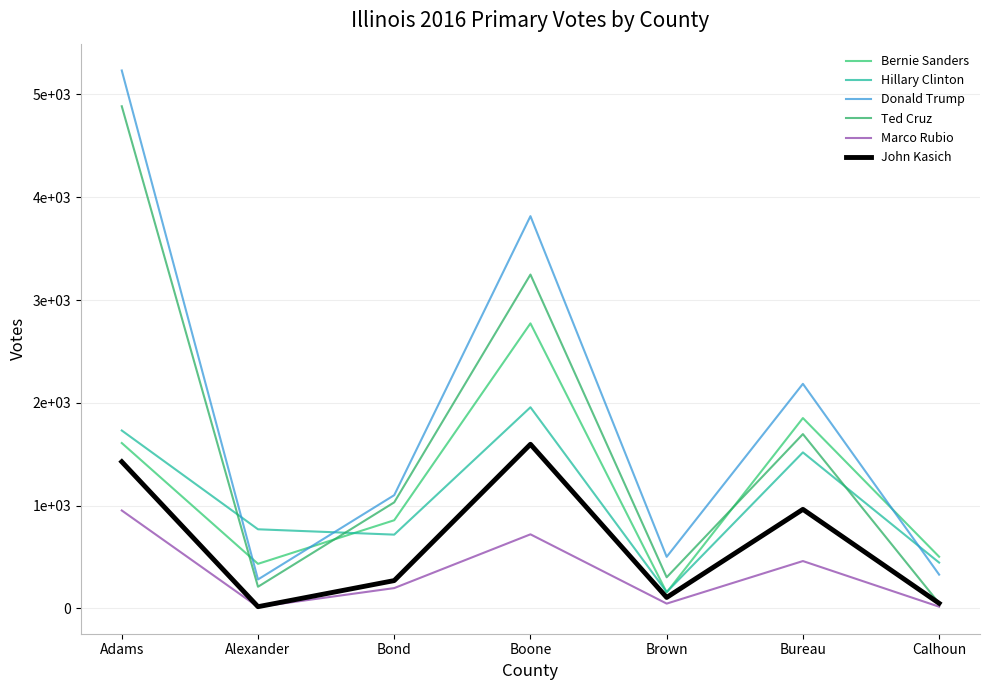

Does the chart have visible grid lines?

Yes